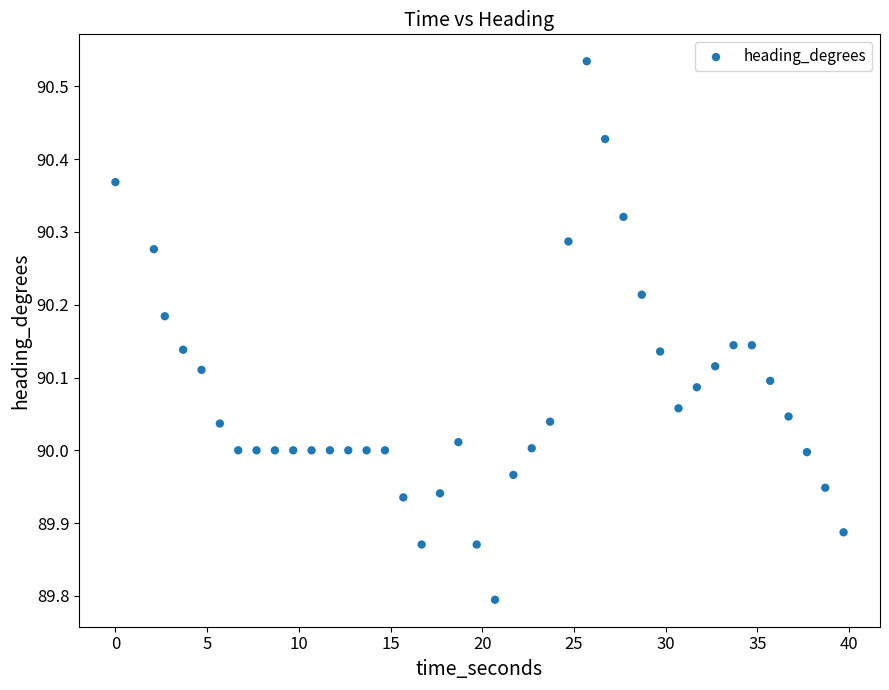

What is the range of X values (max minus min)?

39.7